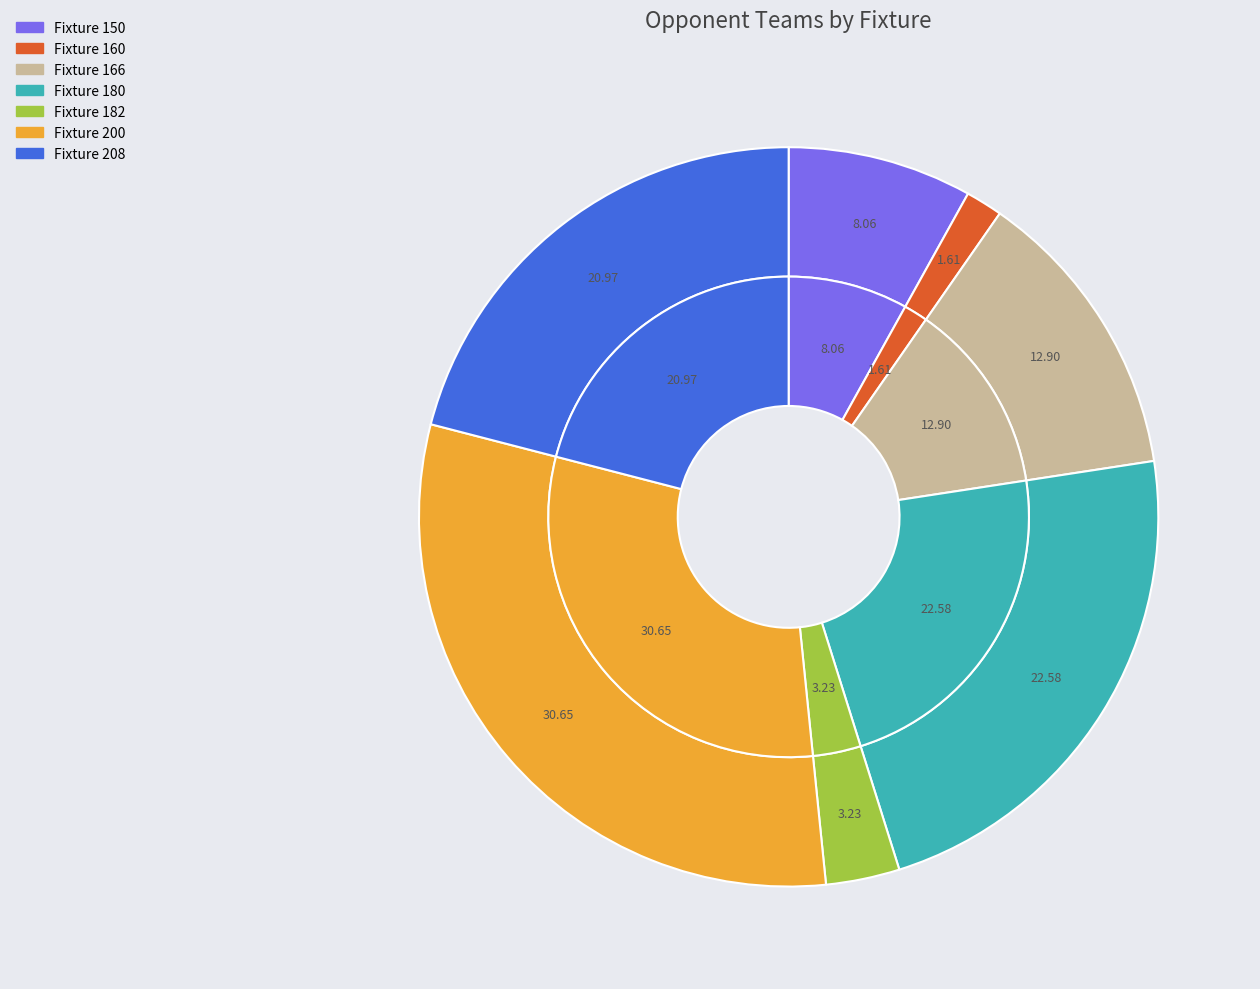

Between Fixture 208 and Fixture 200, which is larger?

Fixture 200